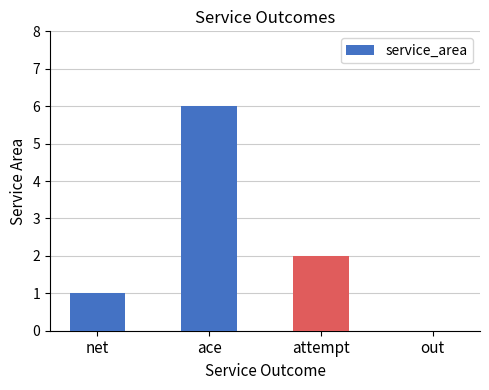

Is it true that the value at attempt is 1?

False